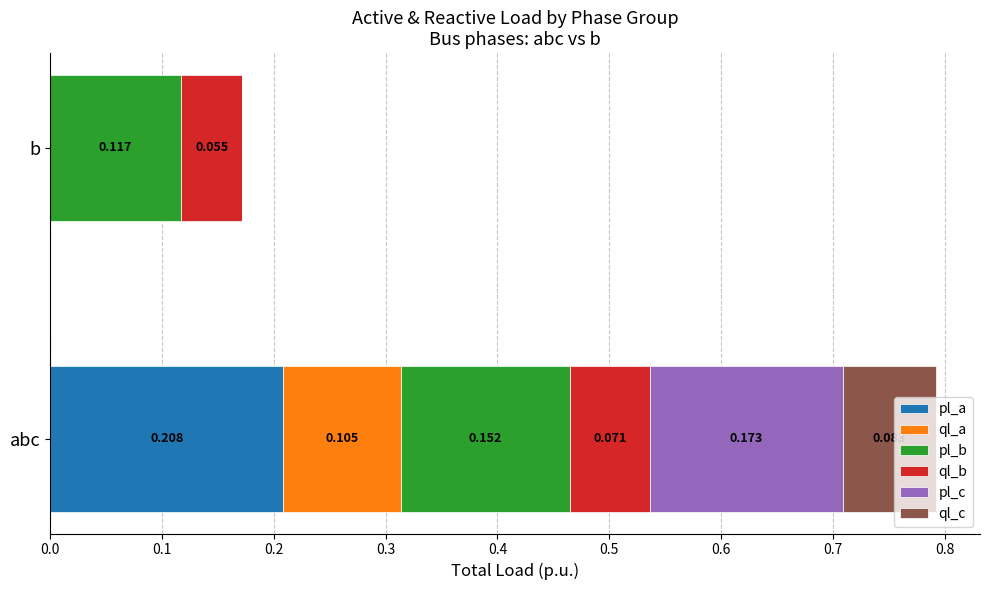

At which label does pl_a reach its peak?

abc